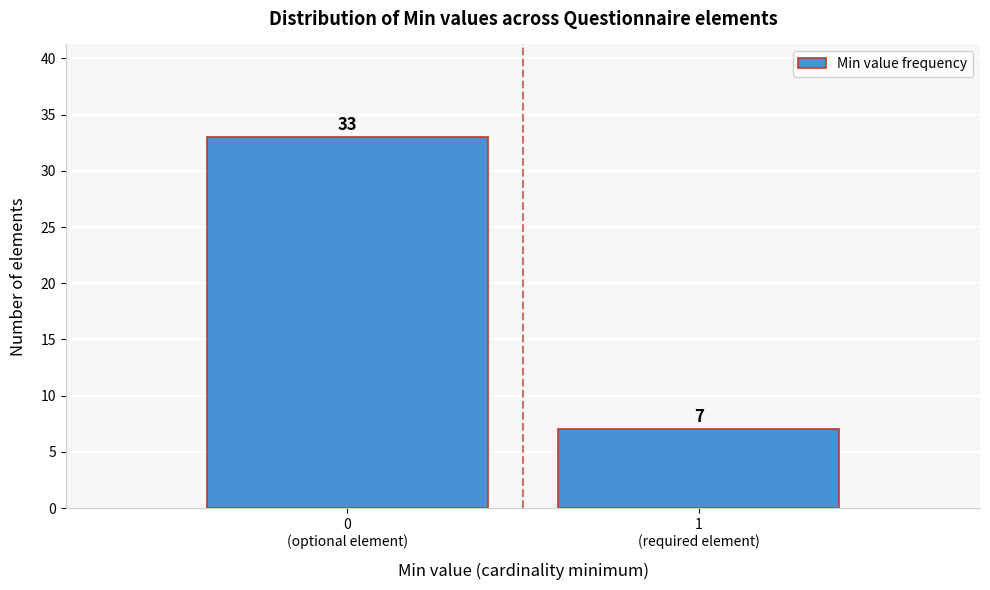

Reading right to left, extract all data points from this chart.

7	33